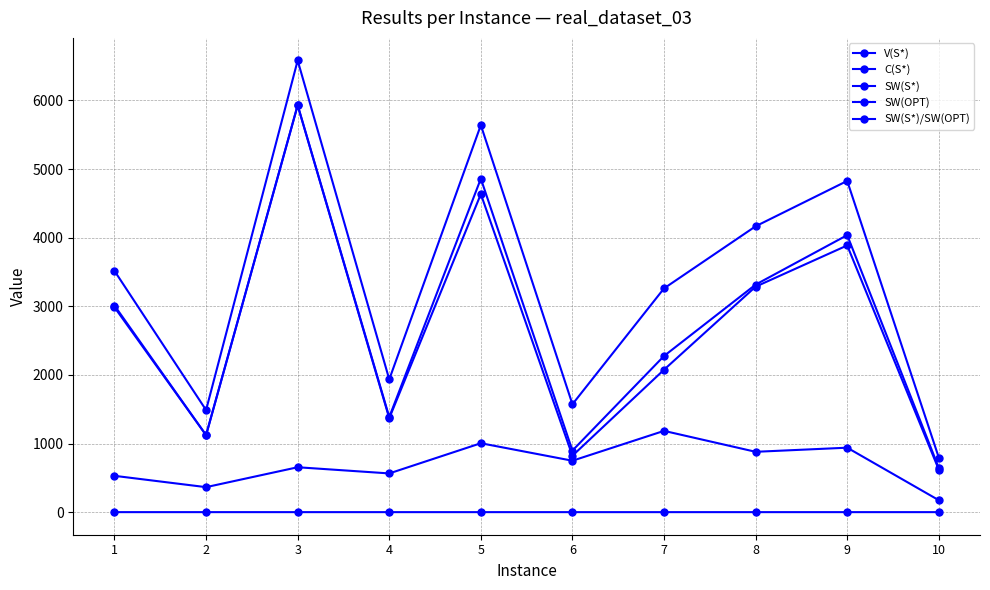

Reading left to right, list all the values displayed in this chart.

V(S*): 1=3516.0	2=1488.0	3=6582.0	4=1935.0	5=5640.0	6=1573.0	7=3261.0	8=4166.0	9=4827.0	10=796.0
C(S*): 1=530.0	2=365.0	3=655.0	4=565.0	5=1005.0	6=750.0	7=1185.0	8=880.0	9=940.0	10=175.0
SW(S*): 1=2986.0	2=1123.0	3=5927.0	4=1370.0	5=4635.0	6=823.0	7=2076.0	8=3286.0	9=3887.0	10=621.0
SW(OPT): 1=3011.0	2=1123.0	3=5932.0	4=1385.0	5=4860.0	6=898.0	7=2276.0	8=3316.0	9=4037.0	10=646.0
SW(S*)/SW(OPT): 1=1.0	2=1.0	3=1.0	4=1.0	5=1.0	6=0.9	7=0.9	8=1.0	9=1.0	10=1.0